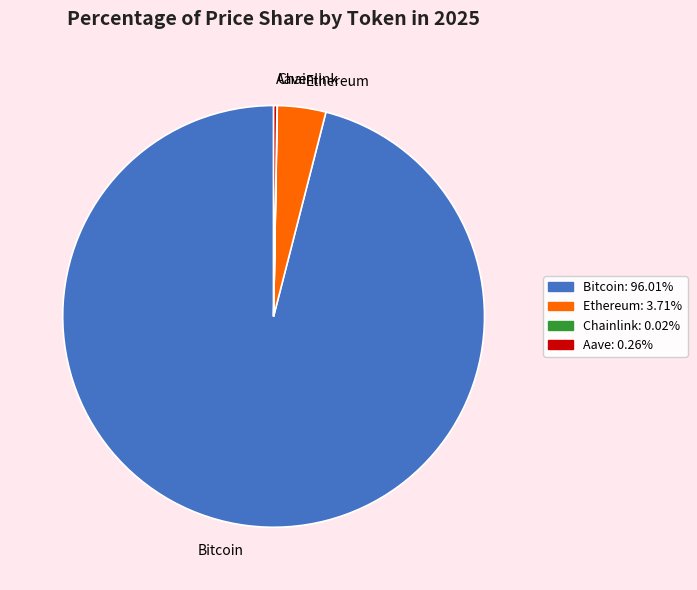

Between Ethereum and Bitcoin, which is larger?

Bitcoin